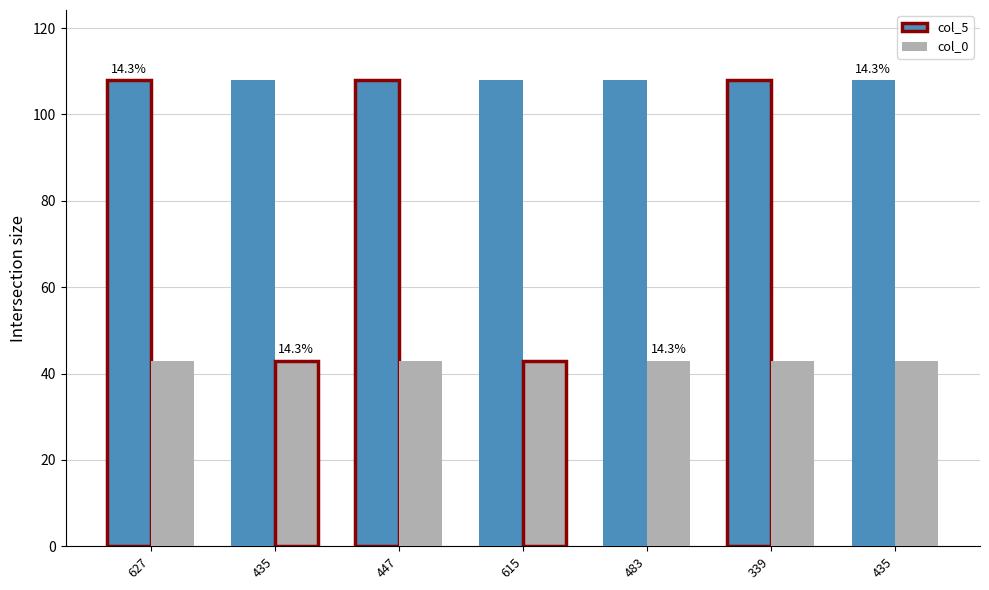

Rank the categories by col_0 value from lowest to highest.

627, 435, 447, 615, 483, 339, 435